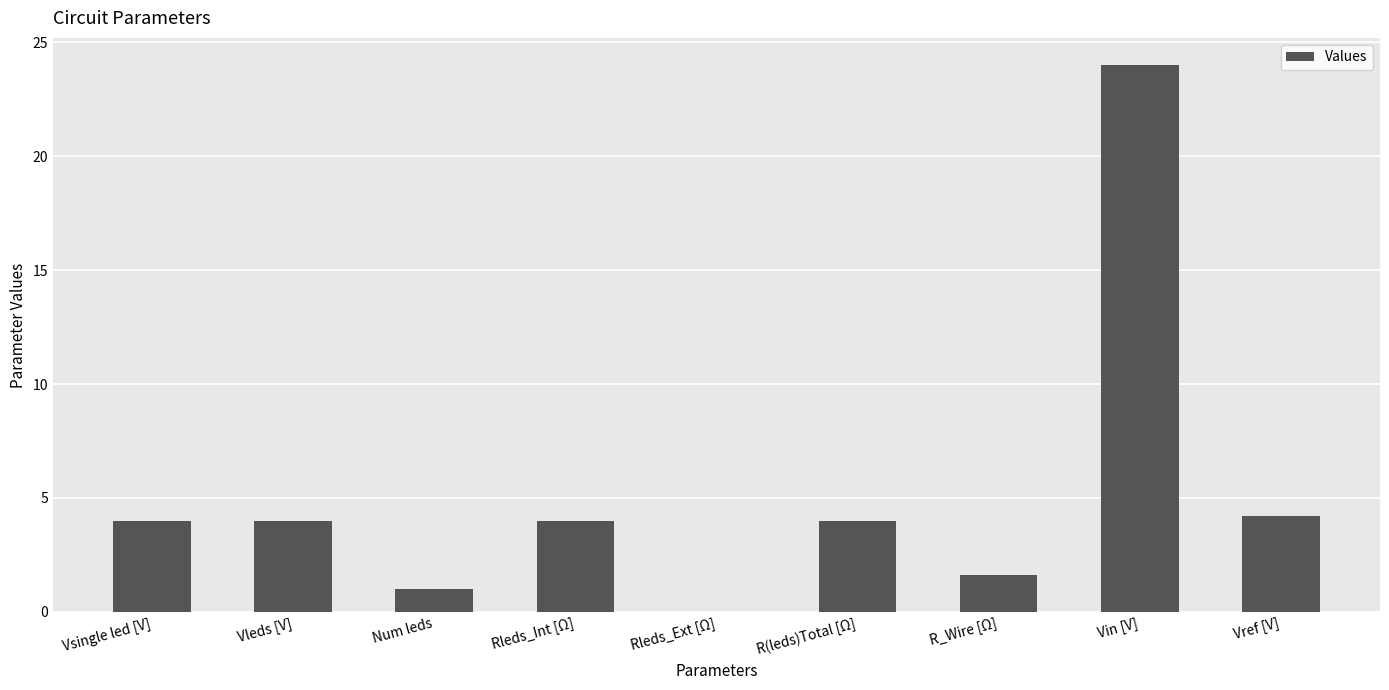

Reading left to right, list all the values displayed in this chart.

4.0	4.0	1.0	4.0	0.0	4.0	1.6	24.0	4.2